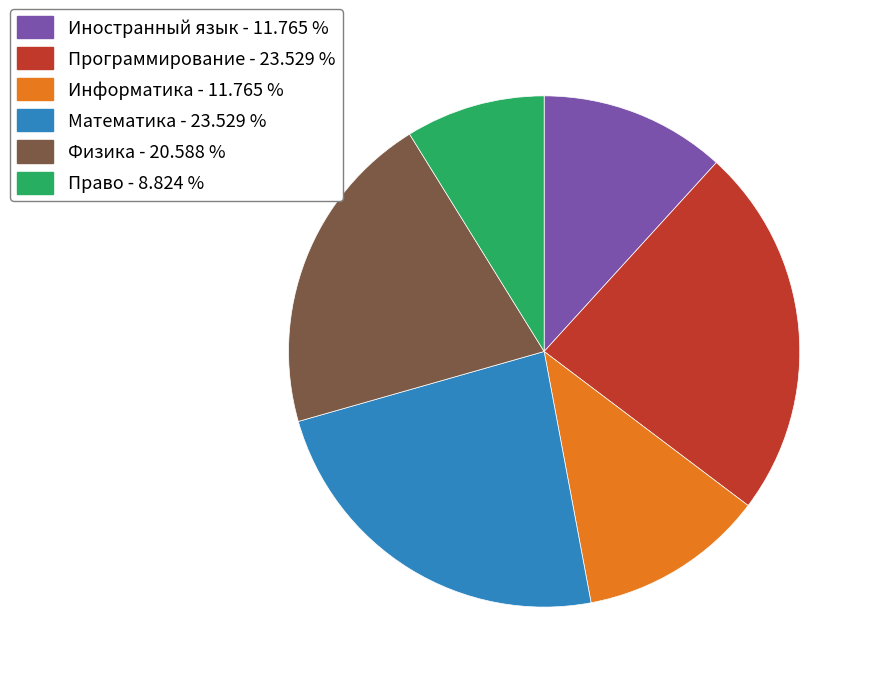

Which category has the smallest portion of the pie?

Право